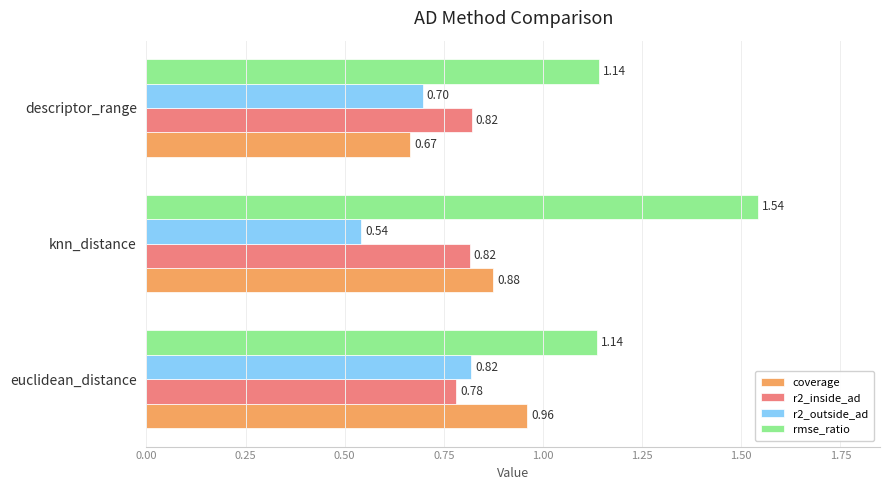

How many data points does each series have?

3